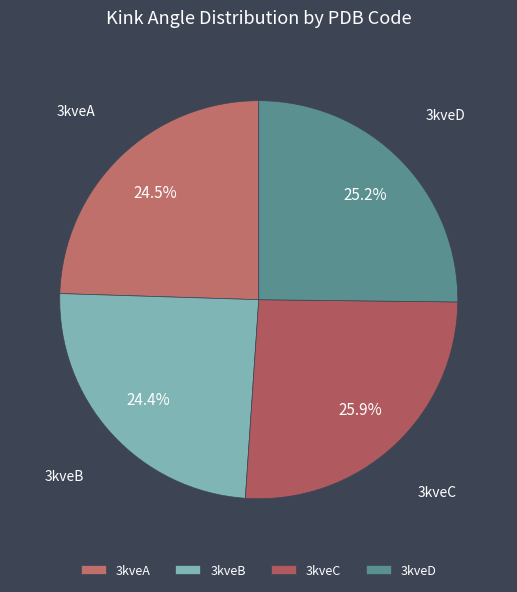

How many segments does this pie chart have?

4